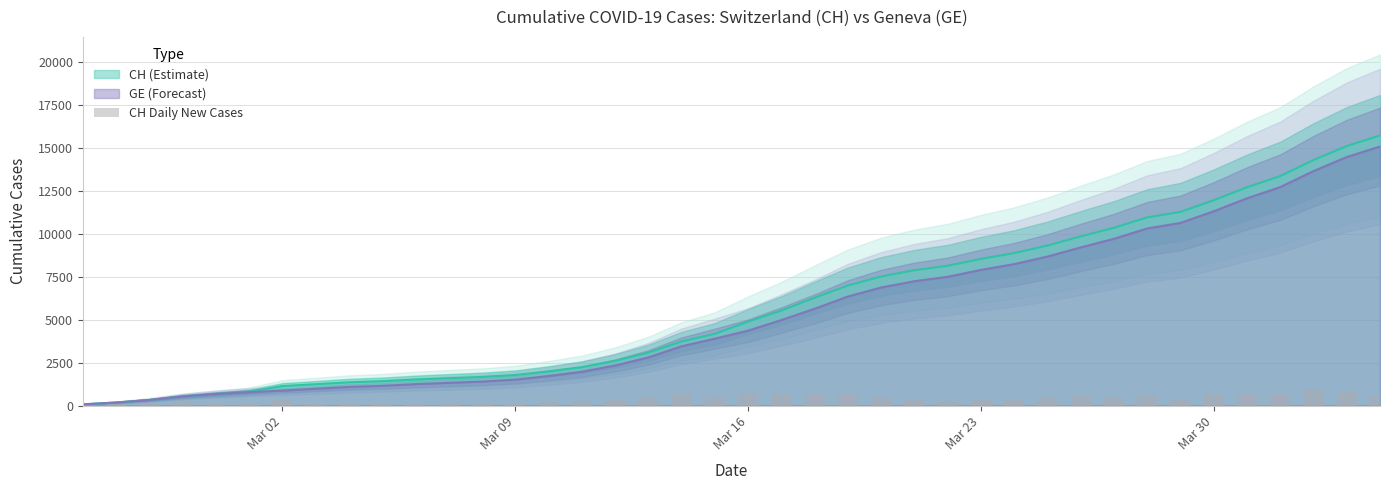

What is the highest value of the GE (Forecast) series?

15077